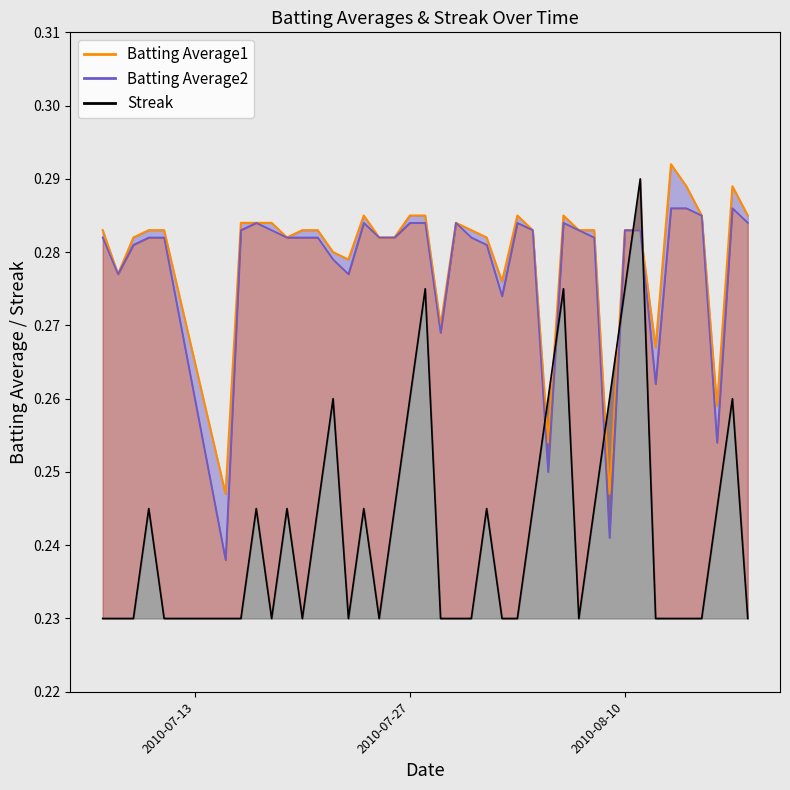

The Batting Average2 series shows 0.4 at 2010-08-12. True or false?

False